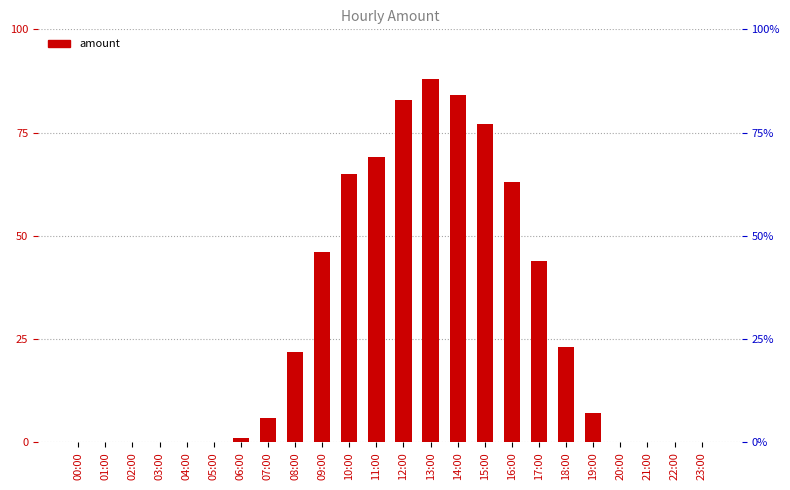

Reading right to left, list all the values displayed in this chart.

23:00=0	22:00=0	21:00=0	20:00=0	19:00=7	18:00=23	17:00=44	16:00=63	15:00=77	14:00=84	13:00=88	12:00=83	11:00=69	10:00=65	09:00=46	08:00=22	07:00=6	06:00=1	05:00=0	04:00=0	03:00=0	02:00=0	01:00=0	00:00=0